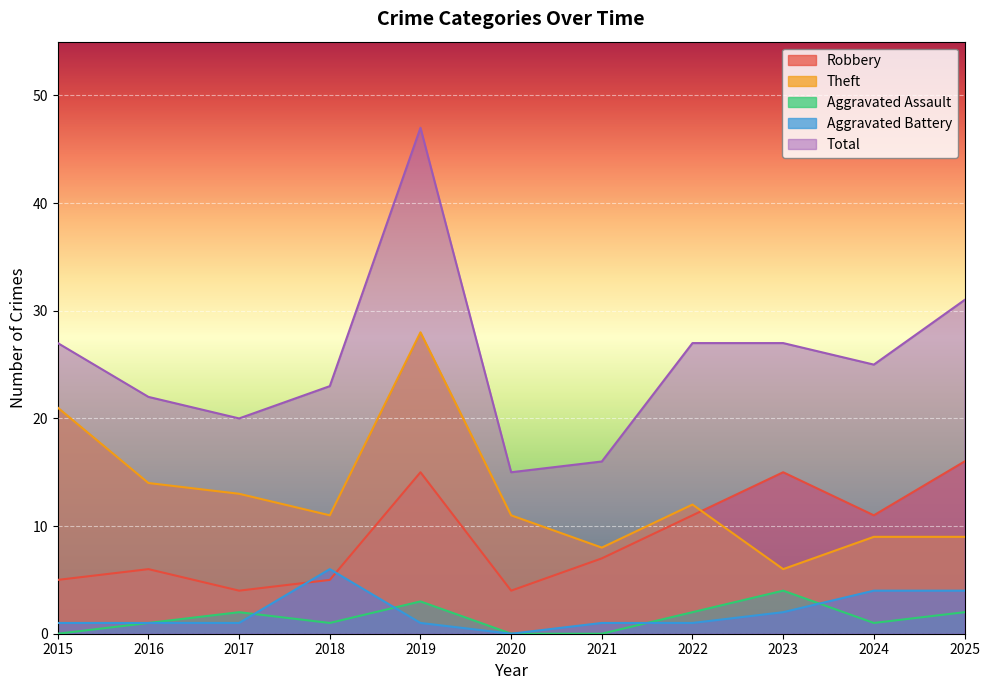

True or false: Robbery and Aggravated Assault cross at least once.

False